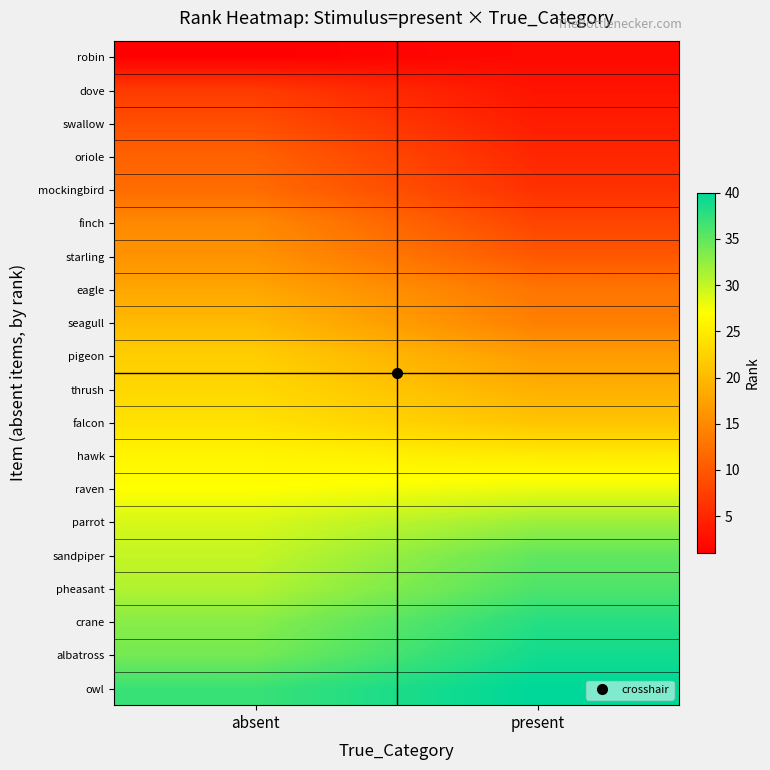

Reading left to right, list all the values displayed in this chart.

robin: absent=1	present=2
dove: absent=7	present=3
swallow: absent=9	present=4
oriole: absent=11	present=5
mockingbird: absent=12	present=6
finch: absent=15	present=8
starling: absent=16	present=10
eagle: absent=18	present=13
seagull: absent=20	present=14
pigeon: absent=22	present=17
thrush: absent=23	present=19
falcon: absent=24	present=21
hawk: absent=26	present=25
raven: absent=27	present=28
parrot: absent=29	present=32
sandpiper: absent=30	present=35
pheasant: absent=31	present=36
crane: absent=33	present=38
albatross: absent=34	present=39
owl: absent=37	present=40